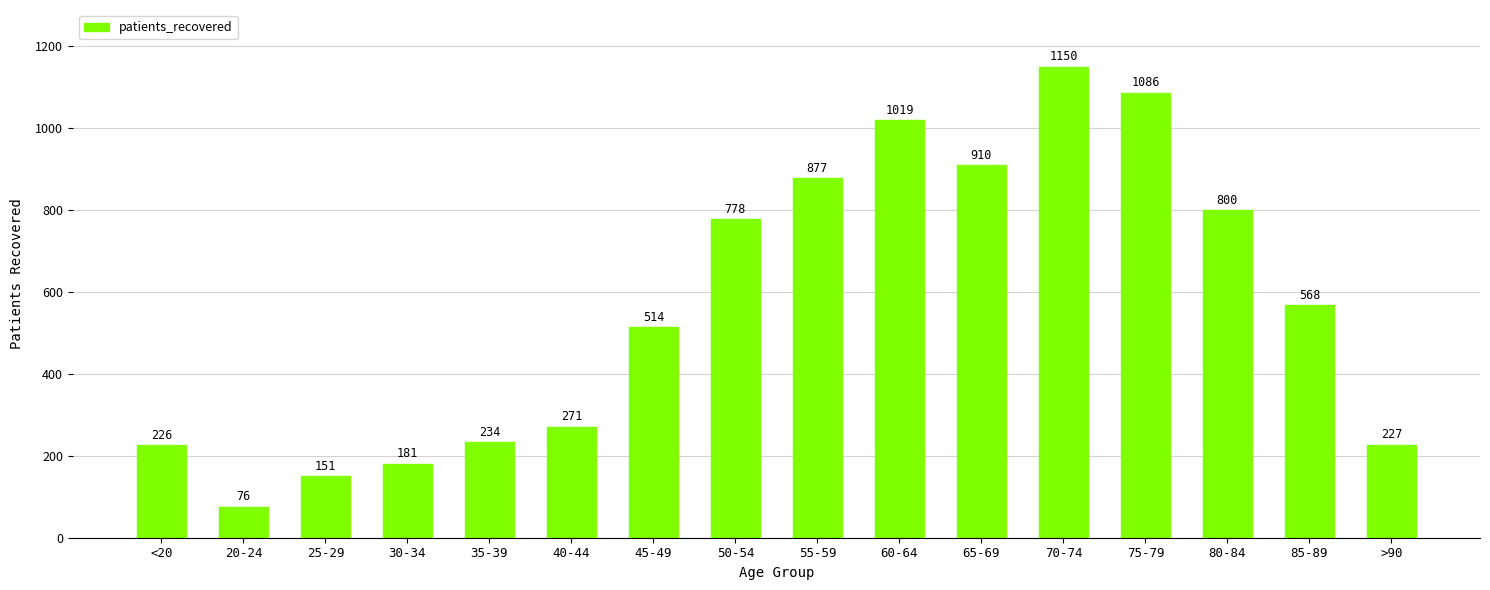

What is the difference between the maximum and second lowest values?

999